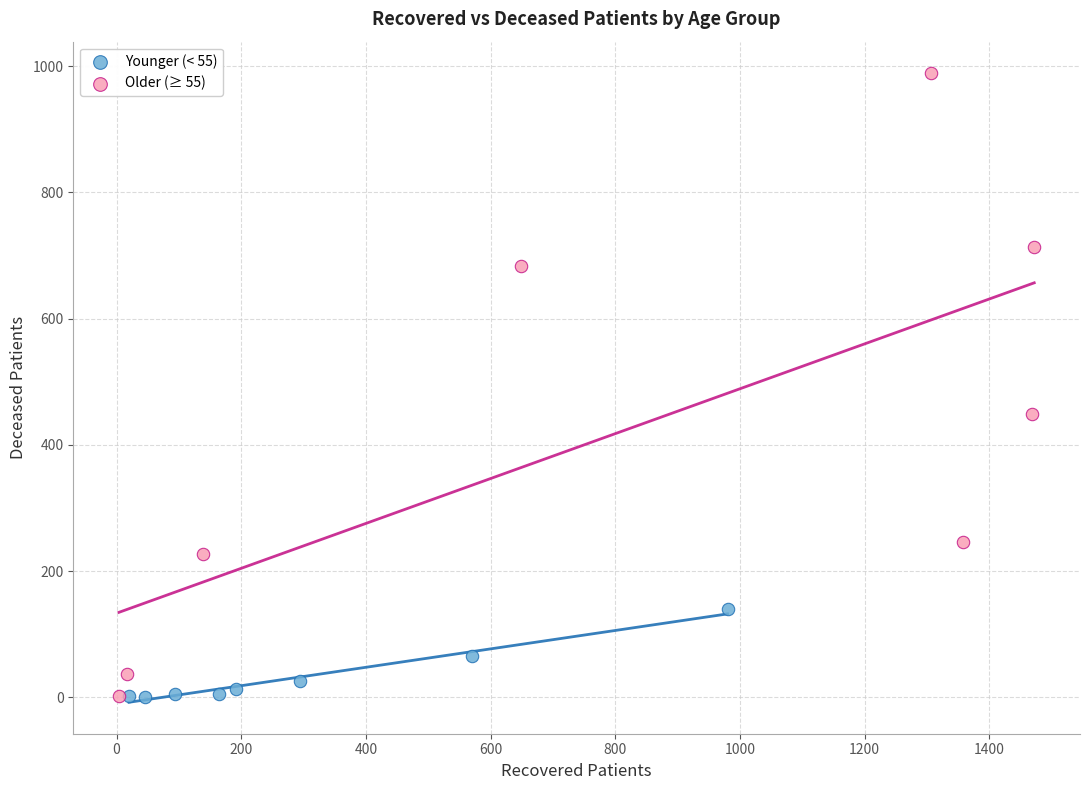

Which series has the widest spread of Y values?

Older (≥ 55)